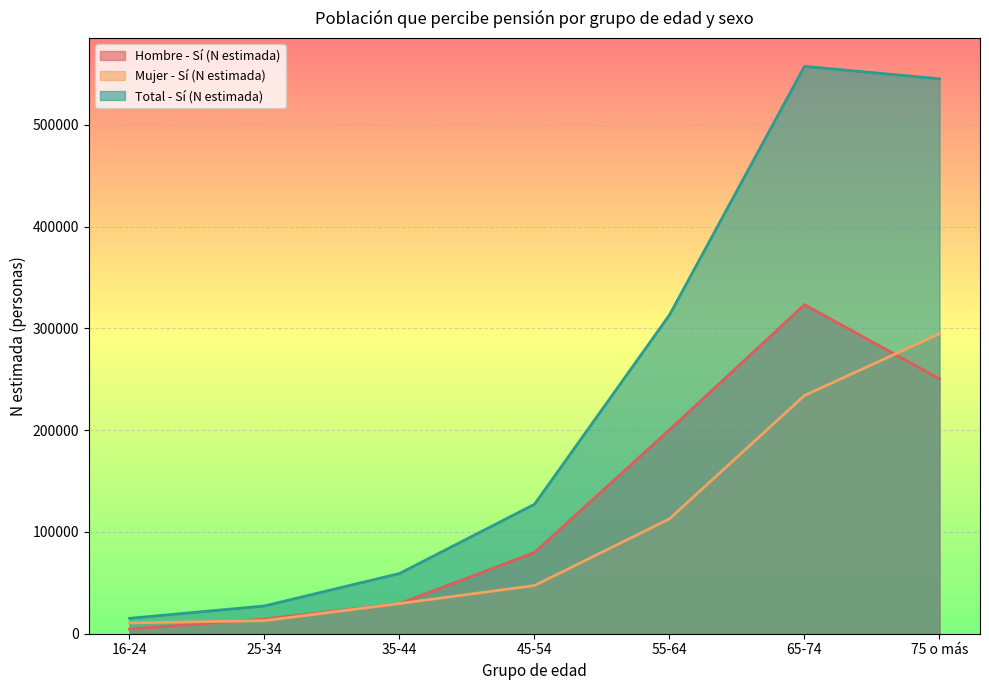

At how many categories does at least one series exceed 472834?

2